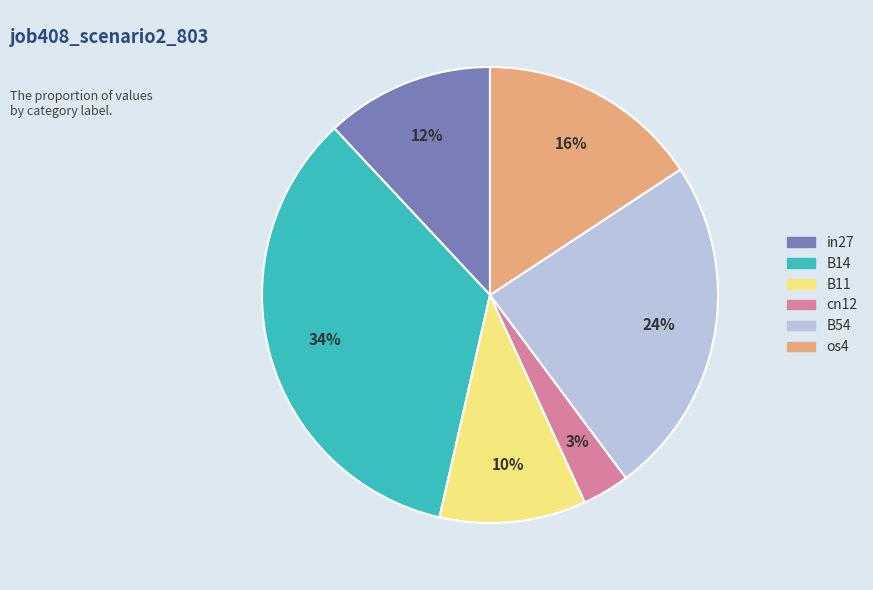

To the nearest percent, what is the difference between the largest and smallest slice percentages?

31%